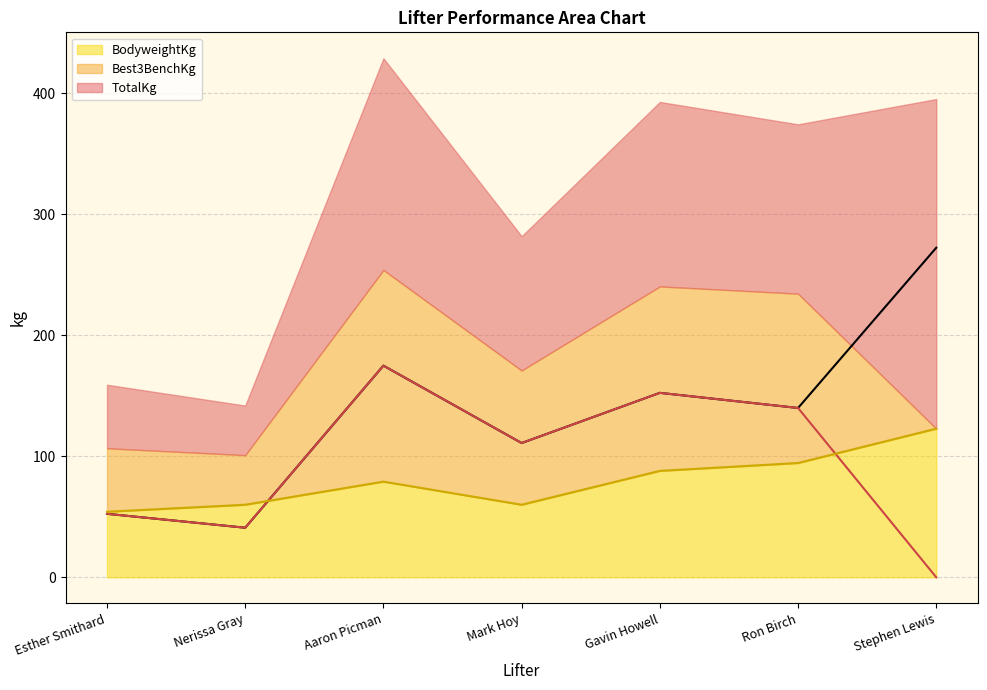

Reading right to left, extract all data points from this chart.

TotalKg: 272.5	140.0	152.5	111.0	175.0	41.0	52.5
Best3BenchKg: 0.0	140.0	152.5	111.0	175.0	41.0	52.5
BodyweightKg: 122.9	94.5	88.0	60.0	79.1	60.0	54.2